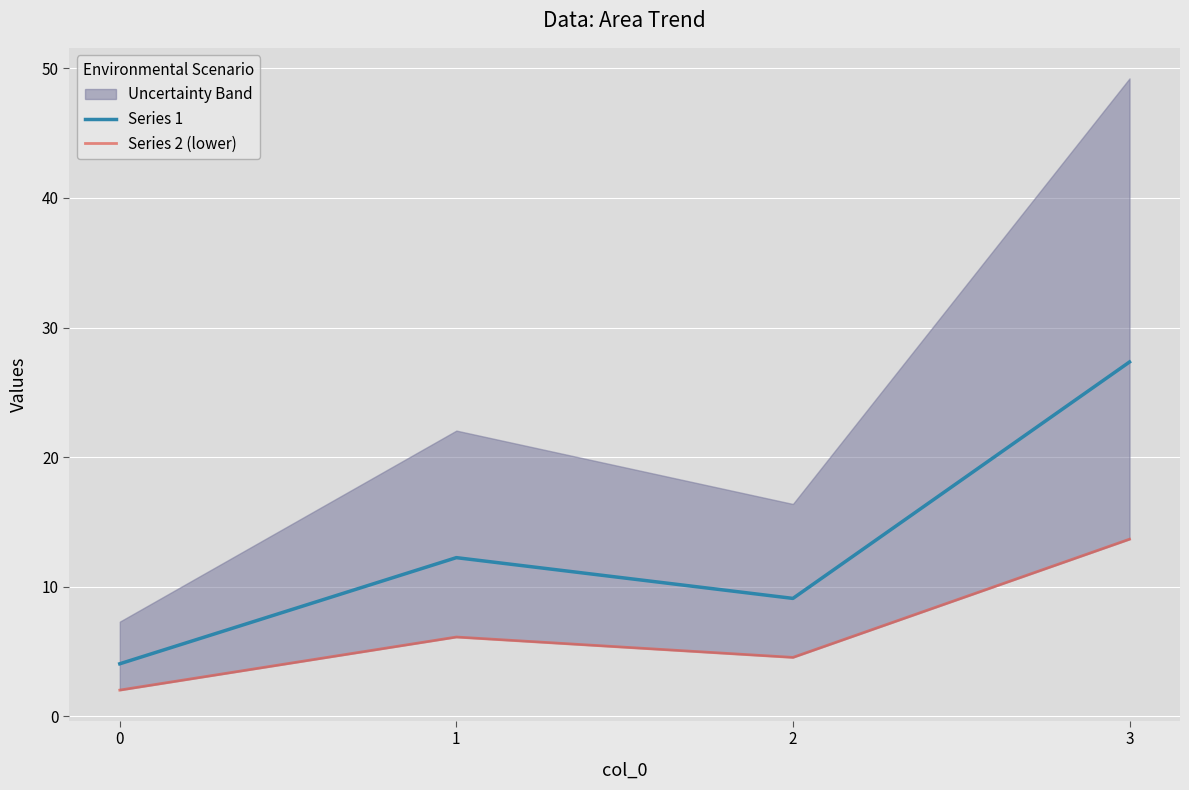

The Series 2 (lower) series shows 3.4 at 0. True or false?

False